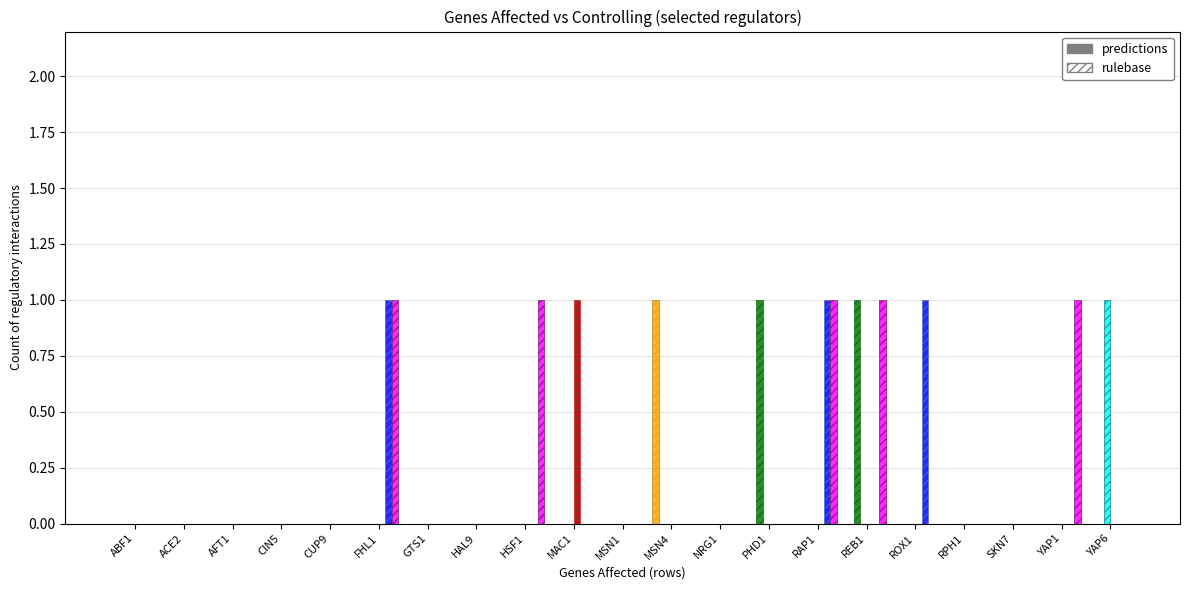

What is the greatest value displayed?

1